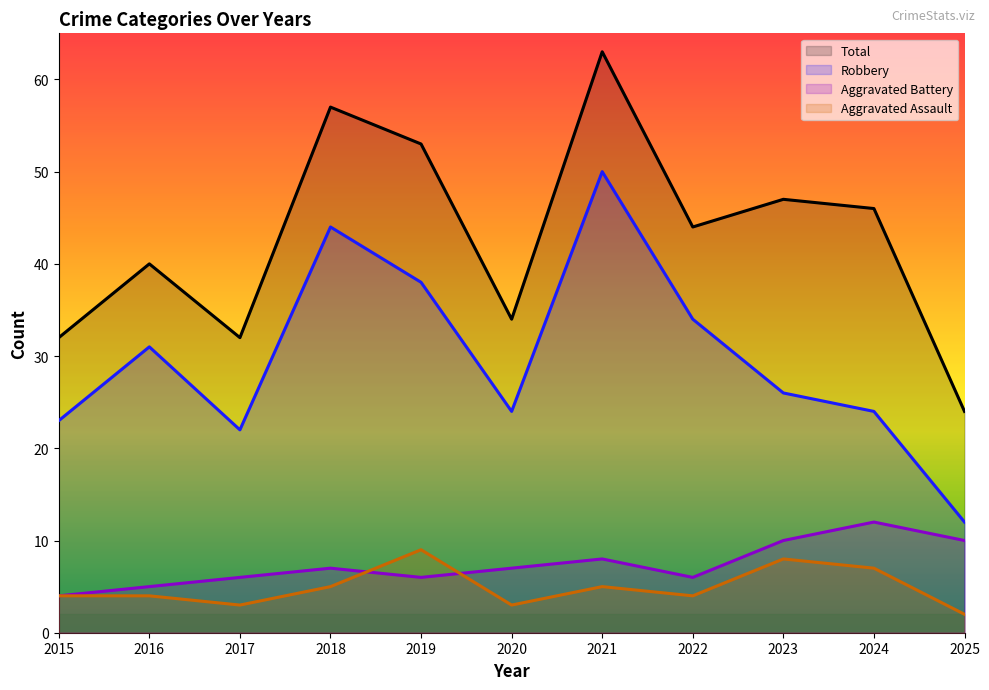

True or false: Robbery and Aggravated Battery intersect in this chart.

False